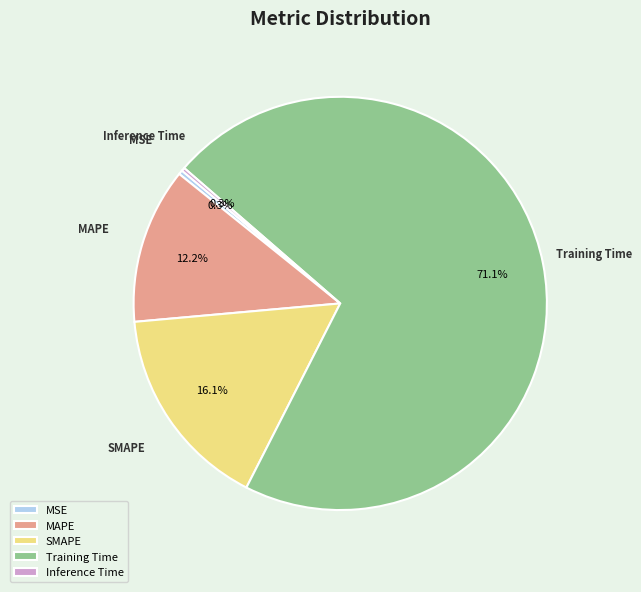

Which has a higher value, MAPE or SMAPE?

SMAPE